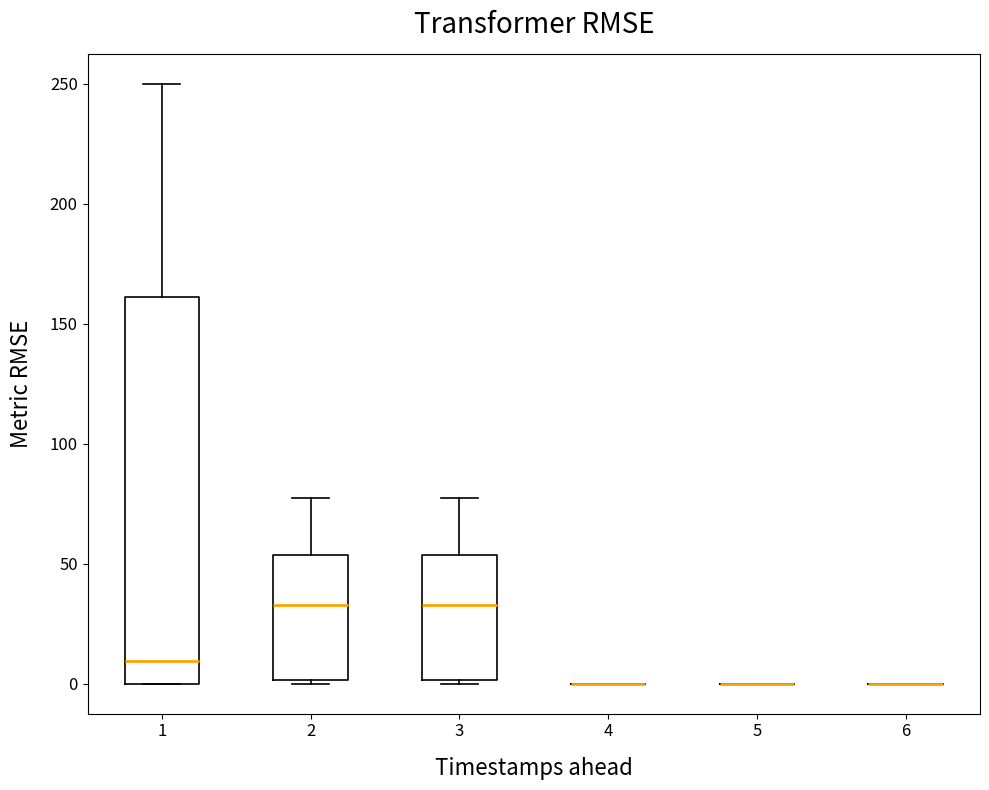

Comparing the boxes themselves (not the whiskers), which one is the tallest?

1